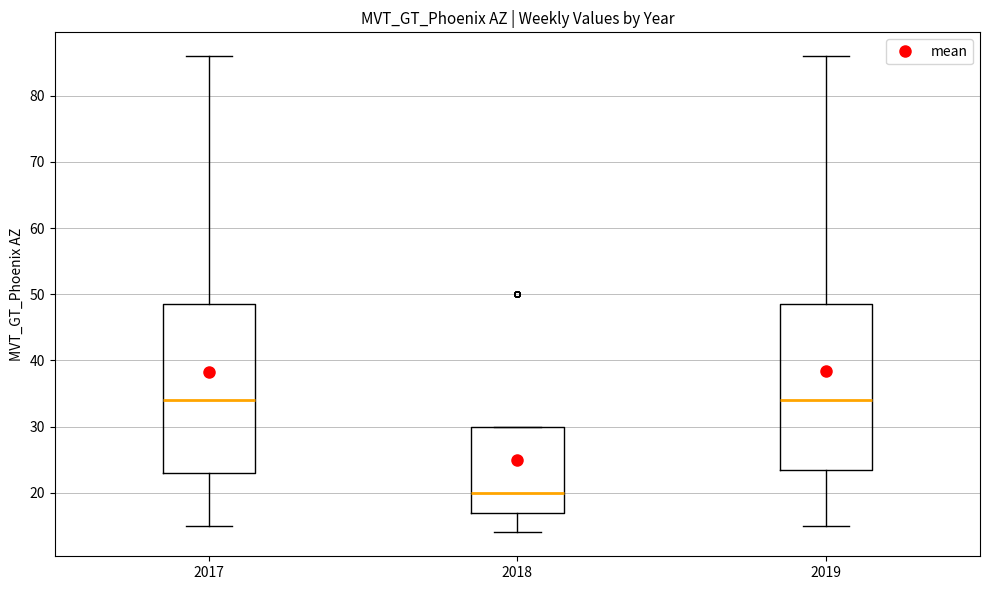

Where does the lower whisker of the box at x = 2017 end on the y-axis? The values are not printed on the chart, so give them approximately, as read against the axis.

15